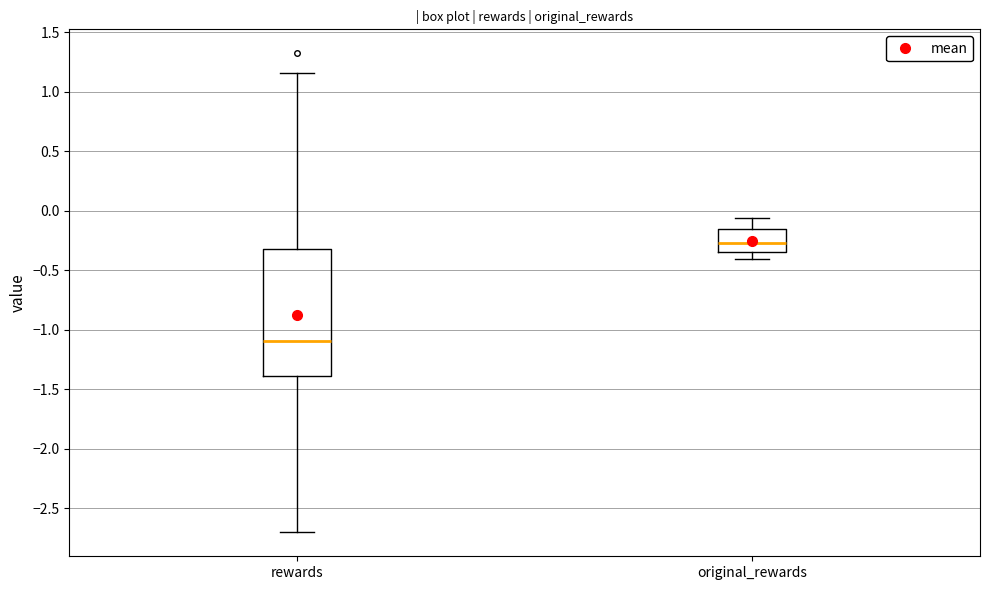

Reading left to right, read every box against the y-axis: the position of its median line, the range the box covers, and the ends of its whiskers. The values are not printed on the chart, so give them approximately, as read against the axis.

rewards: median -1.10, box -1.40 to -0.30, whiskers -2.70 to 1.15
original_rewards: median -0.25, box -0.35 to -0.15, whiskers -0.40 to -0.05